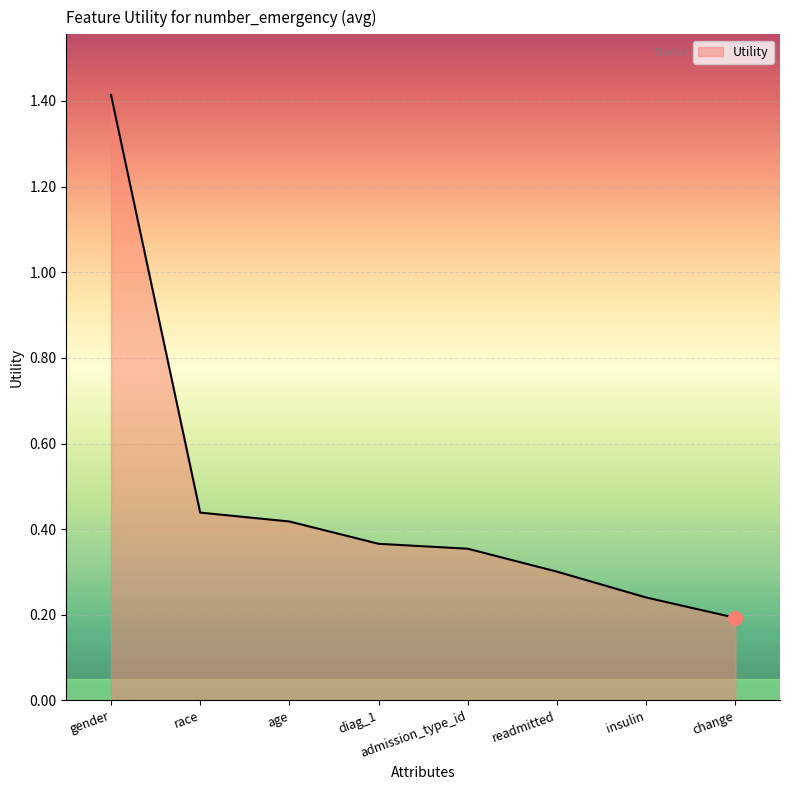

Which label corresponds to the smallest value in the chart?

change